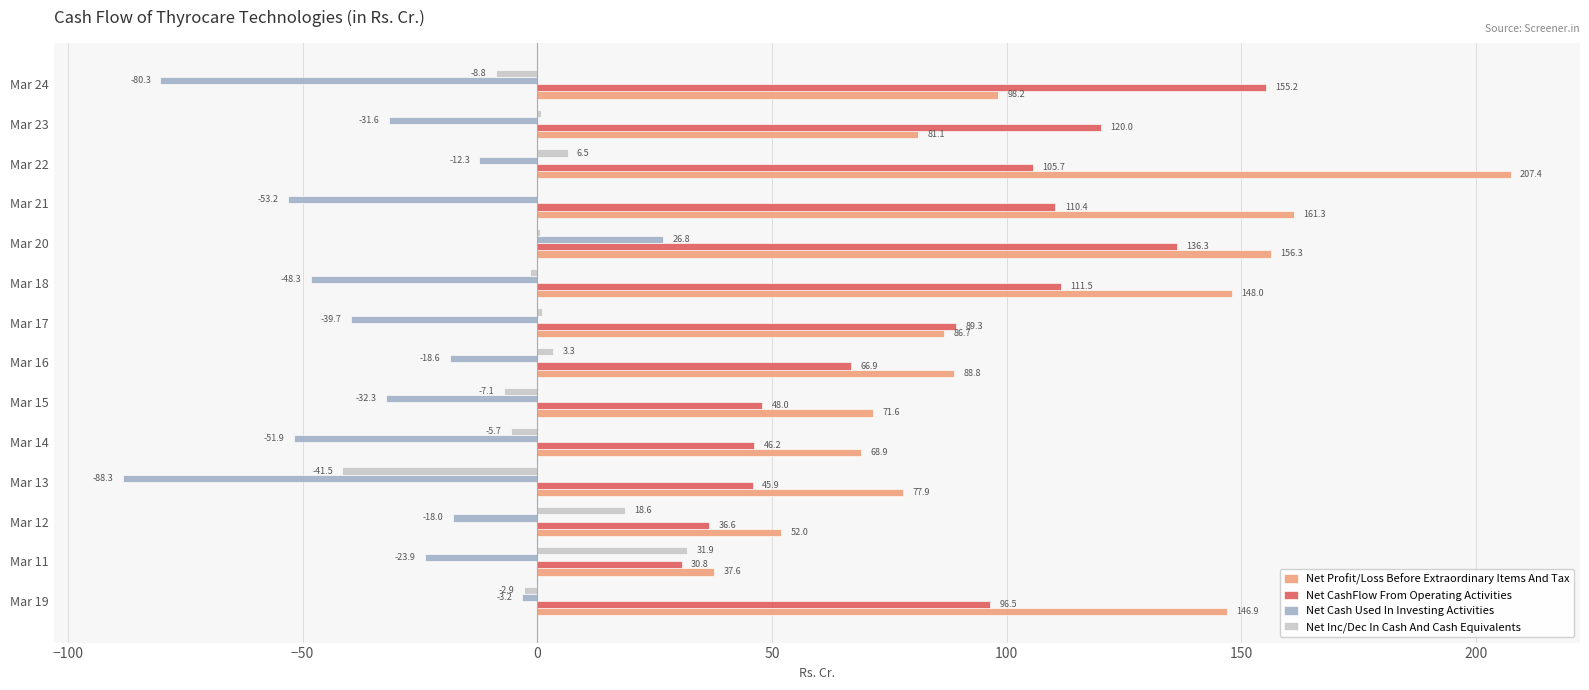

At which label does Net Cash Used In Investing Activities reach its peak?

Mar 20